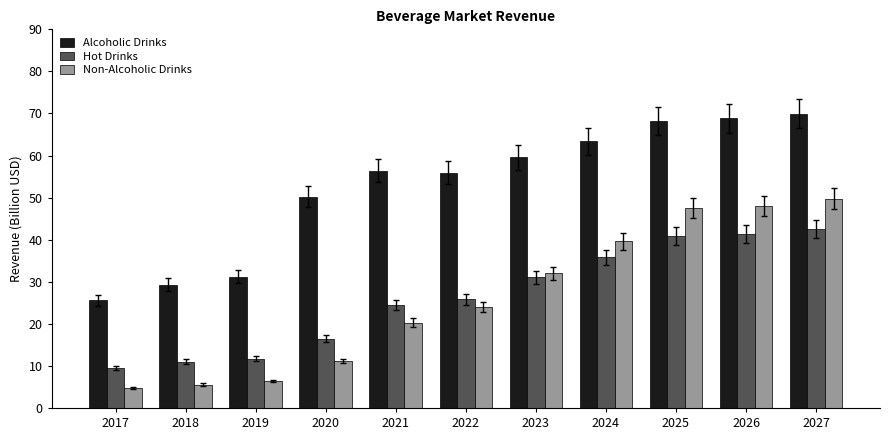

Which category has the lowest value in the Hot Drinks series?

2017